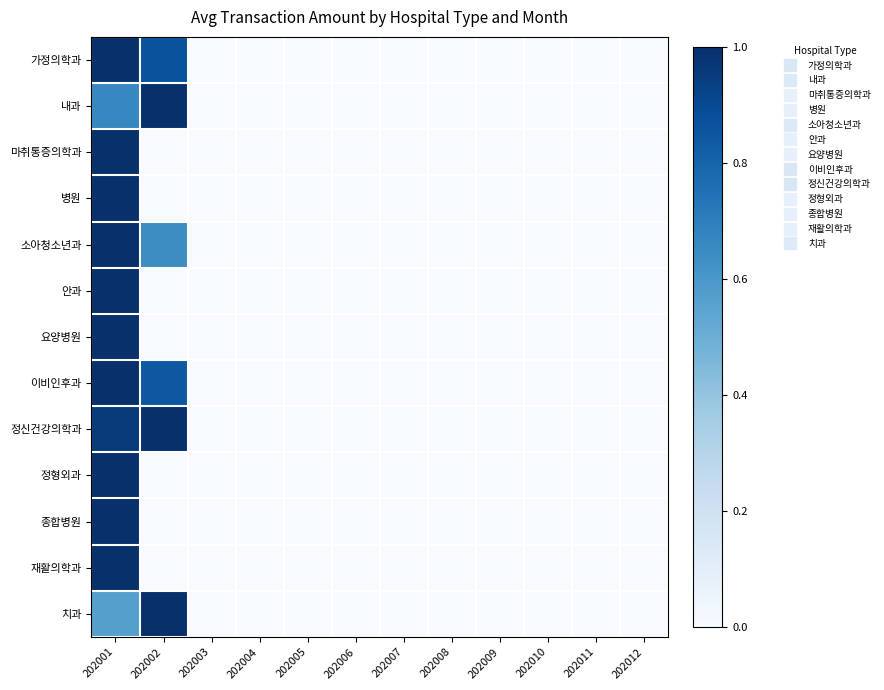

Between 202005 and 202004, which is larger?

202005